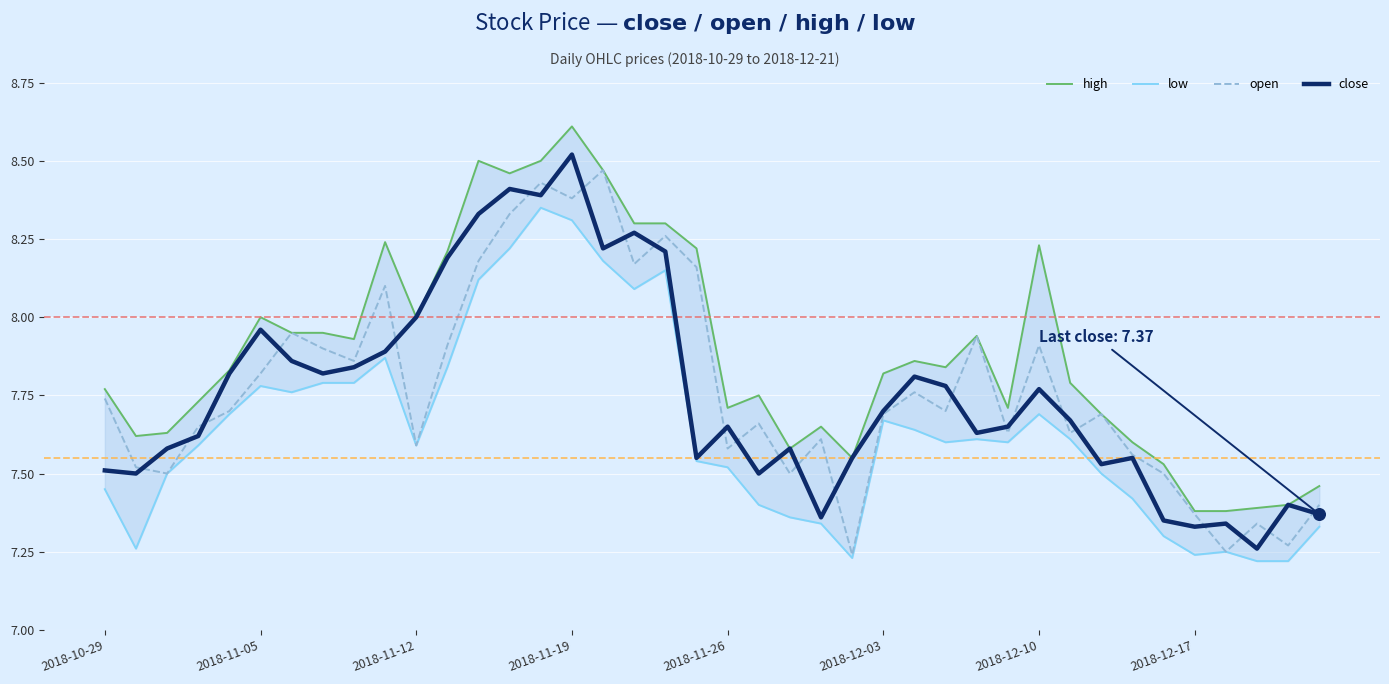

Is the value of high at 2018-12-17 greater than the value of low at 33?

Yes